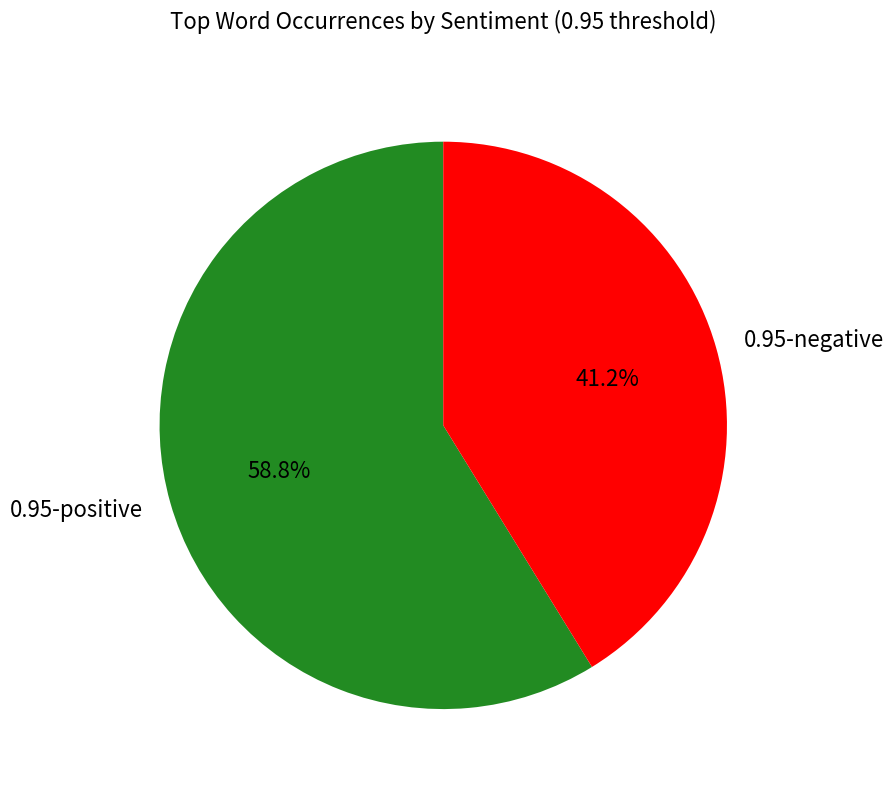

How many segments does this pie chart have?

2